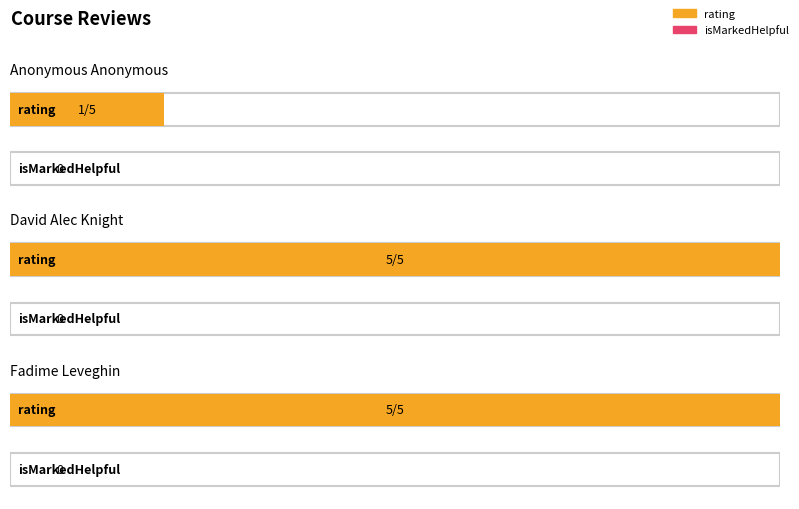

What is the total value across all series at Fadime Leveghin?

5